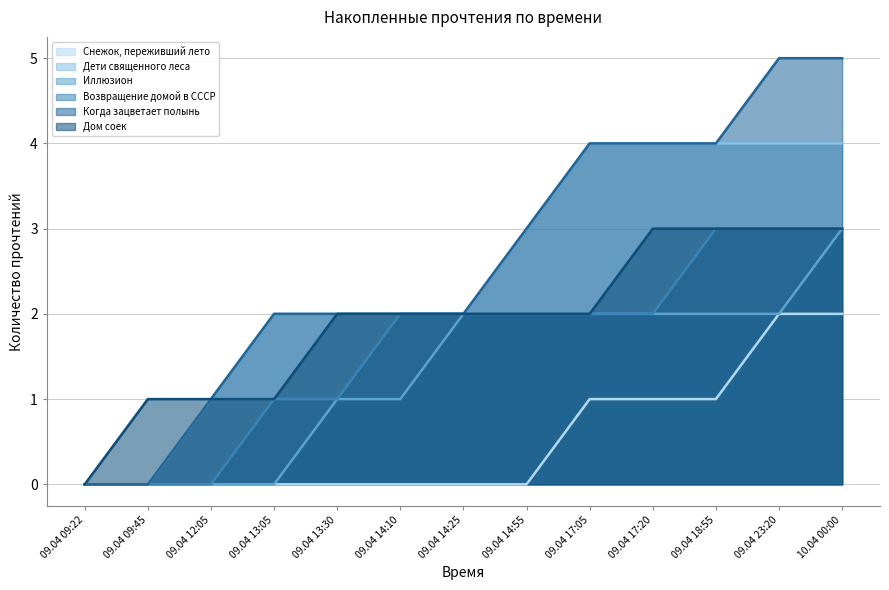

True or false: Дети священного леса and Дом соек cross at least once.

False